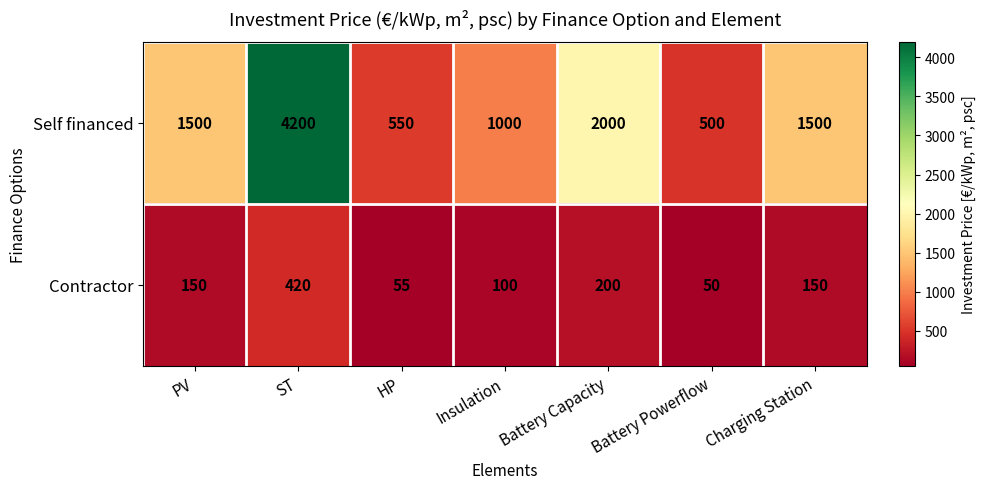

At which category is the sum across all series the highest?

ST